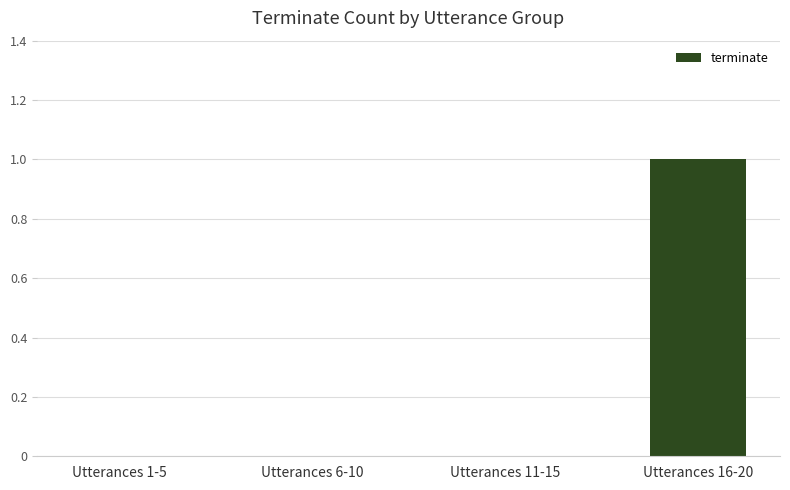

The value at Utterances 16-20 is 2. True or false?

False